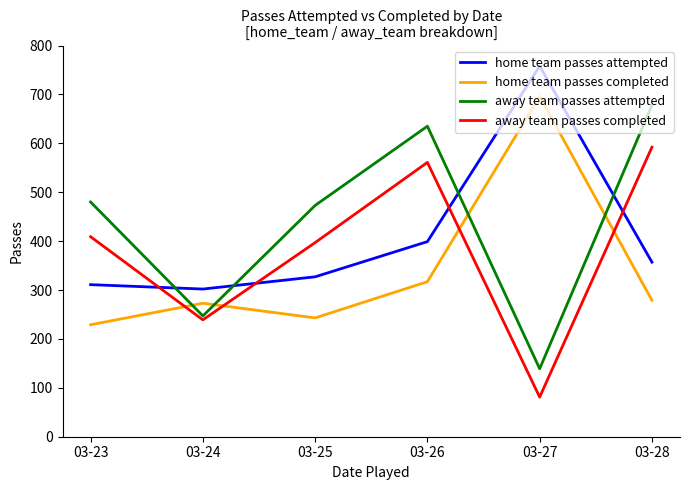

What is the total value across all series at 03-26?

1912